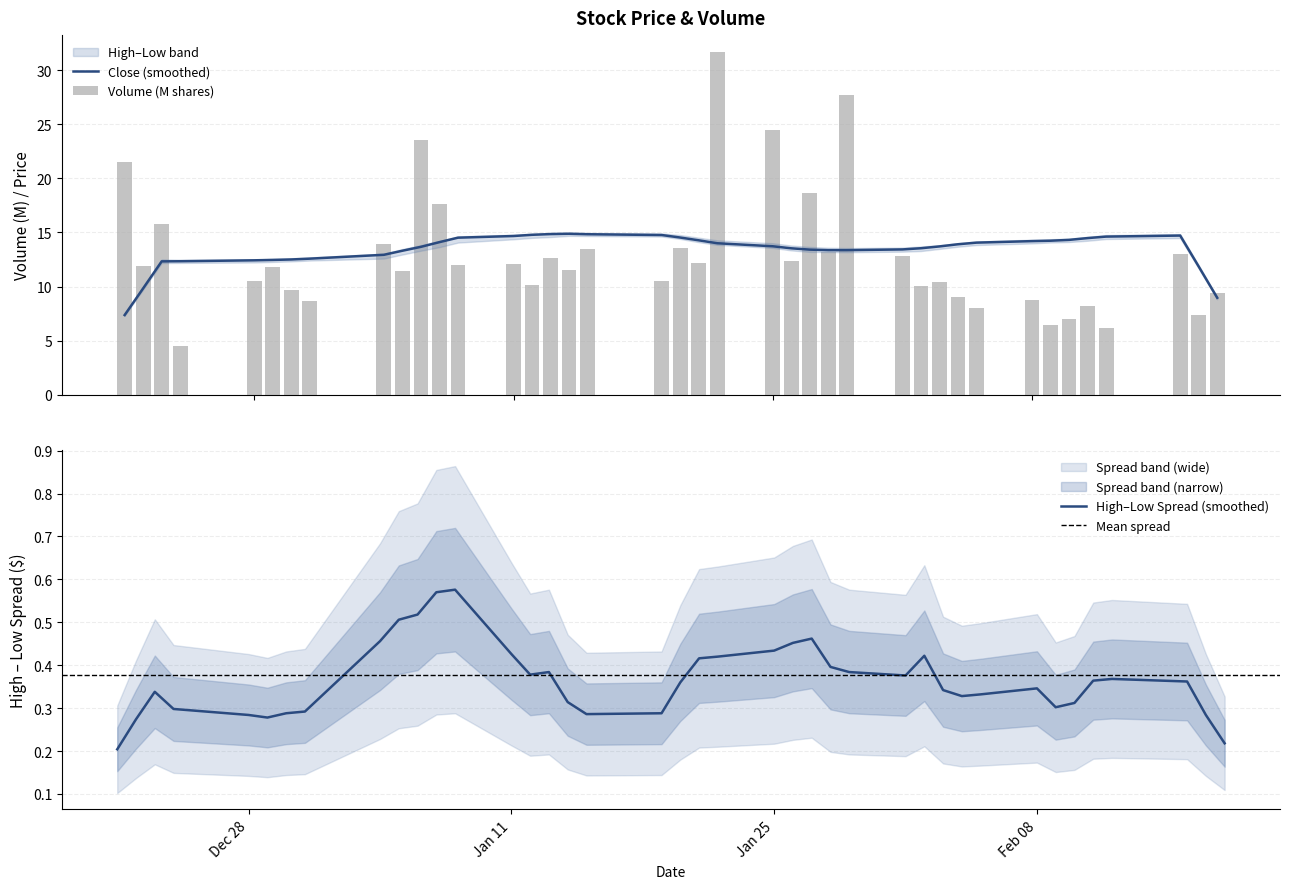

Does the chart contain stacked bars?

No